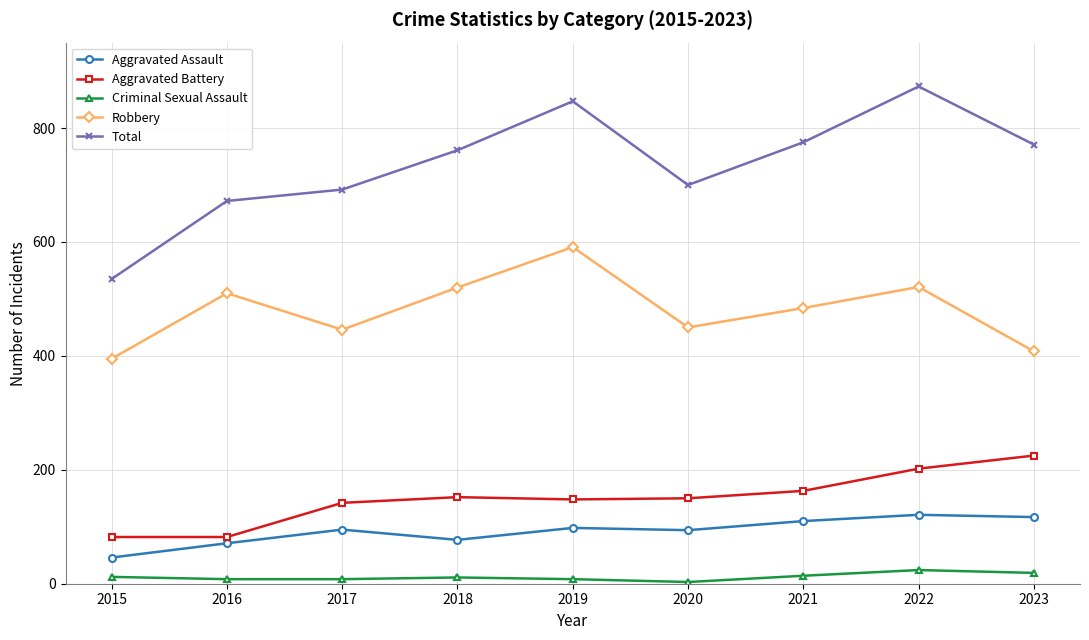

True or false: Aggravated Battery and Aggravated Assault cross at least once.

False